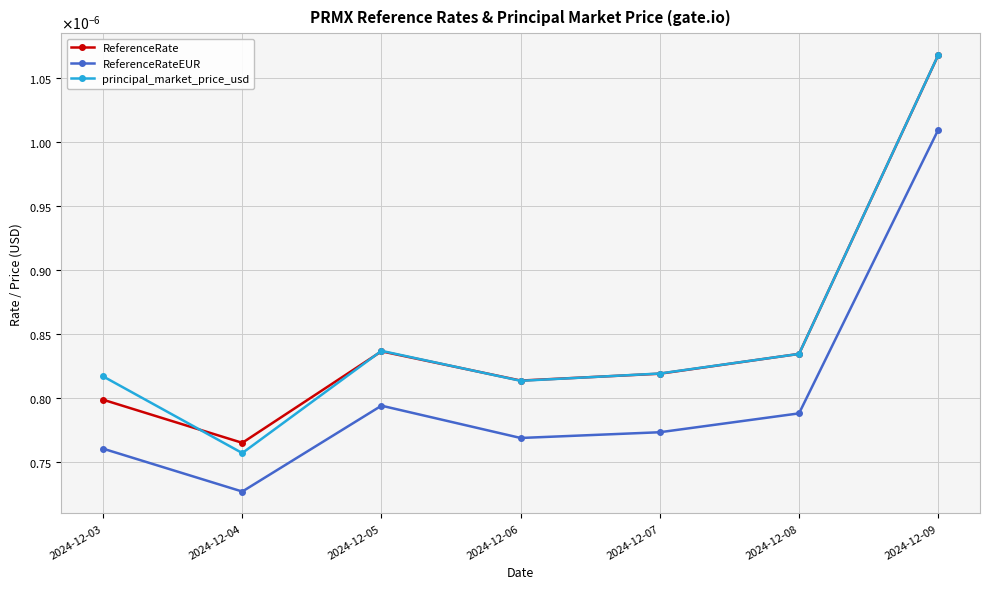

Which series ends up on top after the final intersection of ReferenceRate and principal_market_price_usd?

principal_market_price_usd